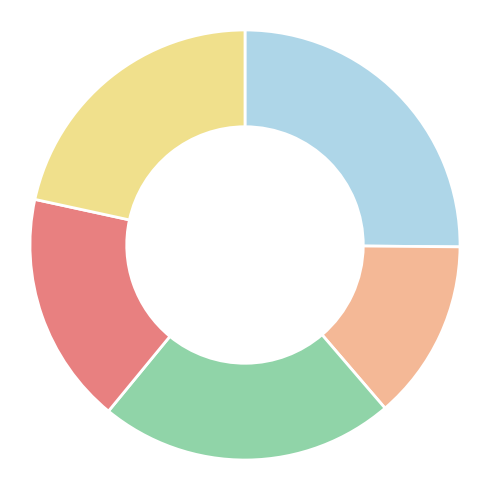

Is there a majority slice in this chart?

No